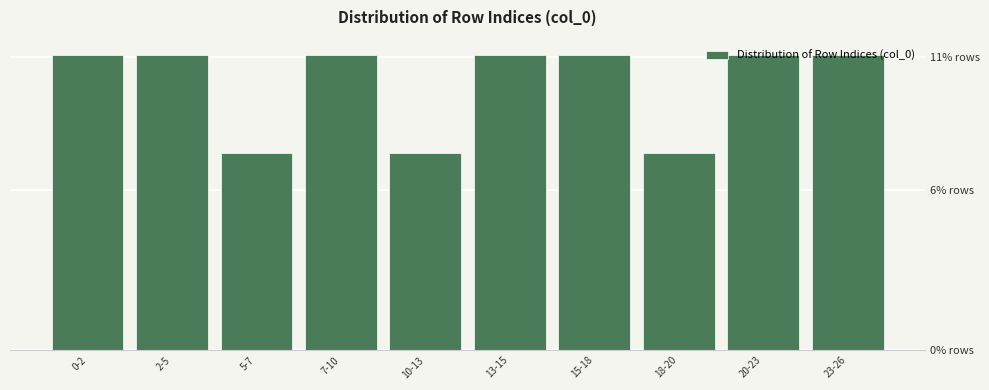

Does the chart contain any negative values?

No